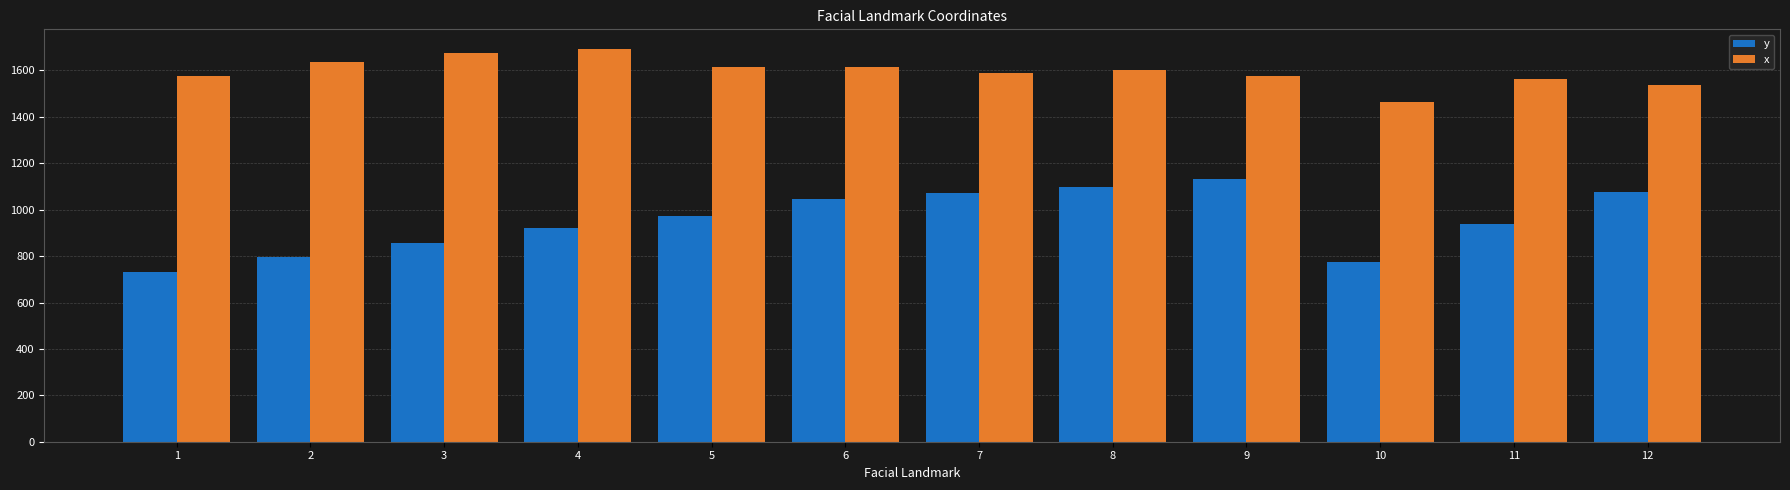

Rank the series by their average value, from highest to lowest.

x, y